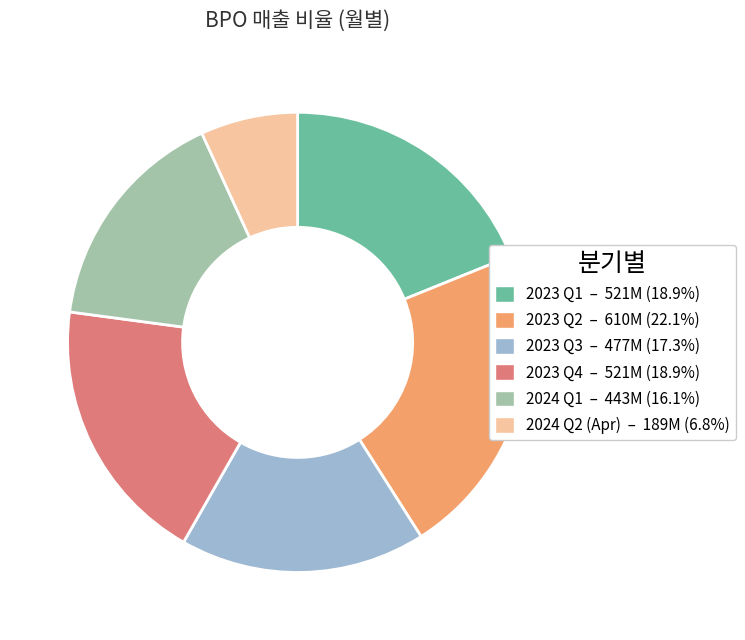

How many segments does this pie chart have?

6